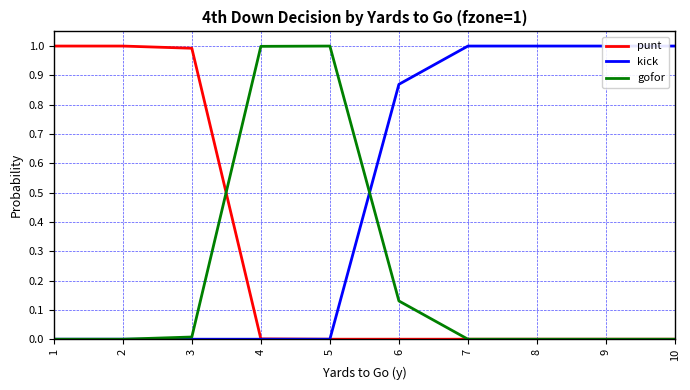

Reading left to right, list all the values displayed in this chart.

punt: 1.0	1.0	1.0	0.0	0.0	0.0	0.0	0.0	0.0	0.0
kick: 0.0	0.0	0.0	0.0	0.0	0.9	1.0	1.0	1.0	1.0
gofor: 0.0	0.0	0.0	1.0	1.0	0.1	0.0	0.0	0.0	0.0